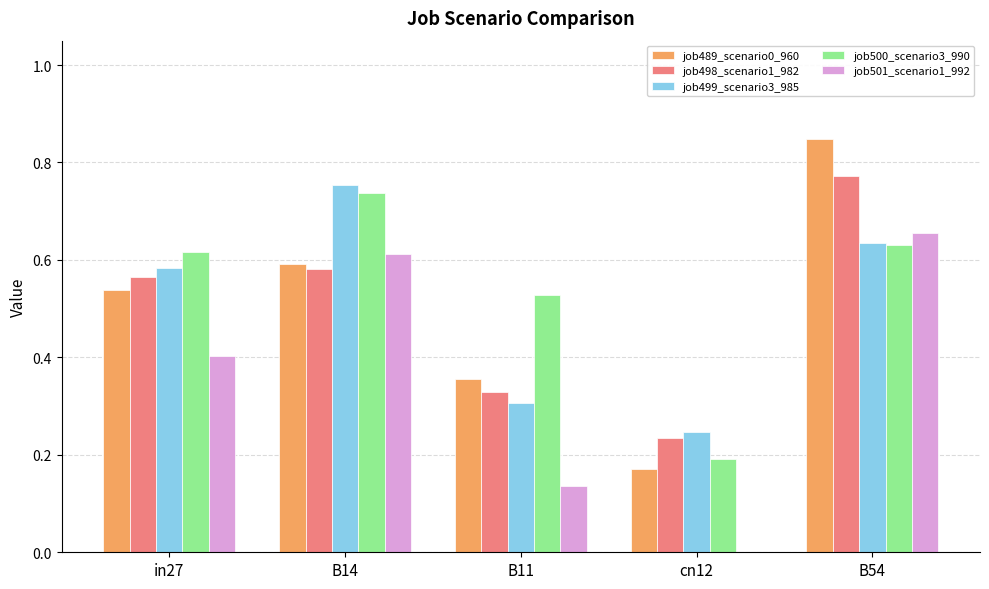

What are all the series names shown in the legend?

job489_scenario0_960, job498_scenario1_982, job499_scenario3_985, job500_scenario3_990, job501_scenario1_992